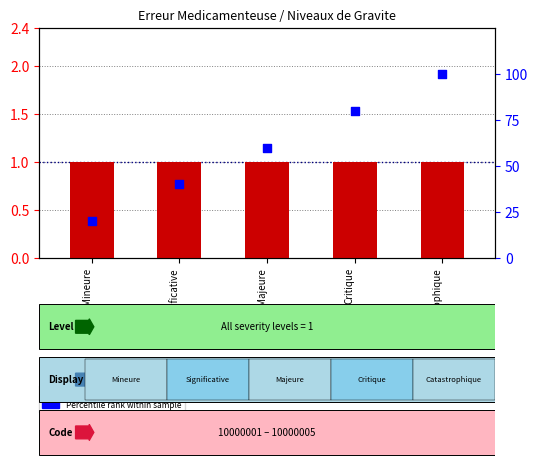

Which series contains the lowest Y value?

Level